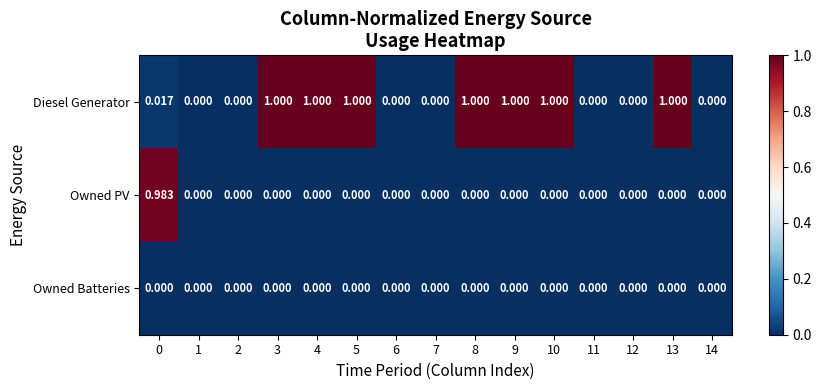

Which series changed the most between 5 and 7?

Diesel Generator